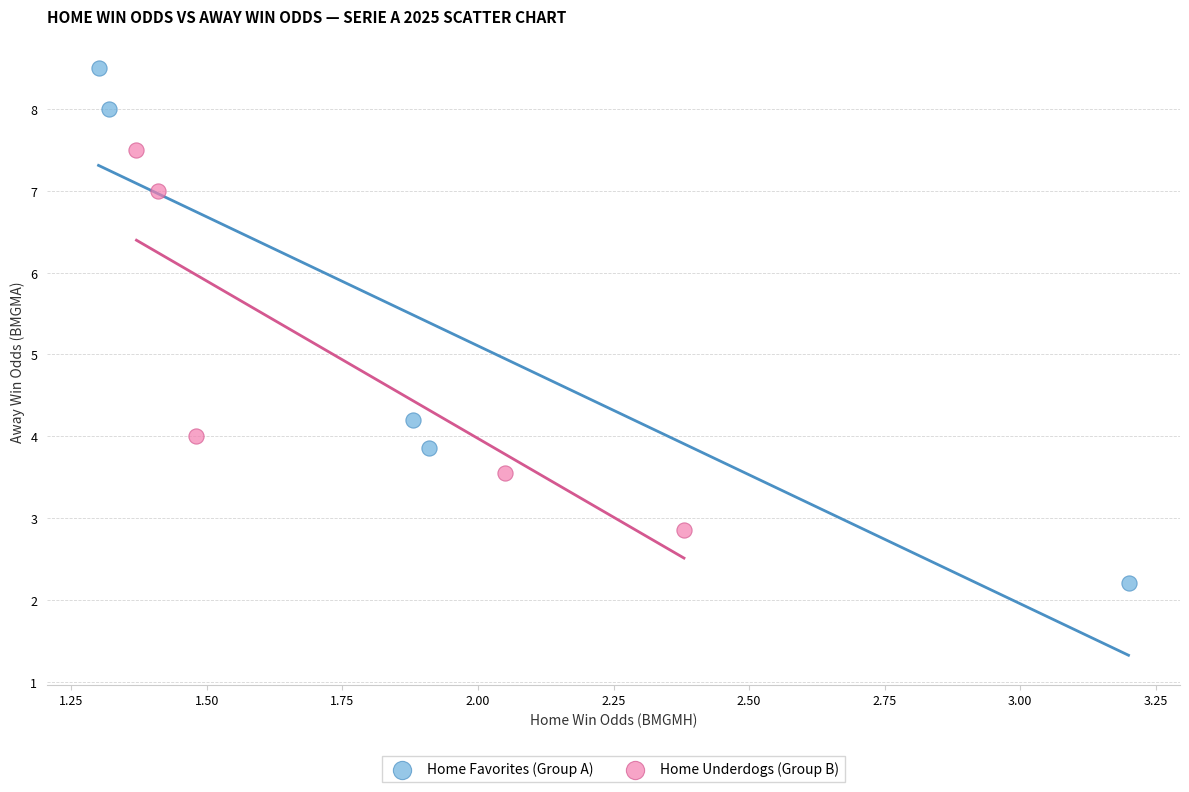

Which series has the largest Y range (max minus min)?

Home Favorites (Group A)